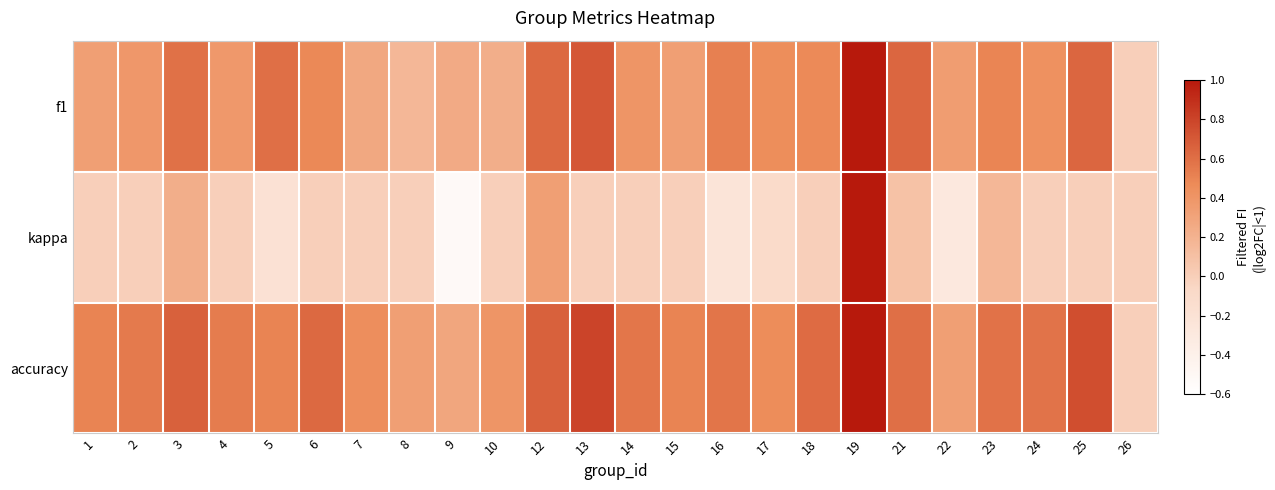

Reading left to right, extract all data points from this chart.

f1: 1=0.3	2=0.4	3=0.6	4=0.4	5=0.6	6=0.5	7=0.3	8=0.2	9=0.3	10=0.2	12=0.6	13=0.7	14=0.4	15=0.3	16=0.5	17=0.5	18=0.5	19=1.0	21=0.6	22=0.4	23=0.5	24=0.4	25=0.6	26=0.0
kappa: 1=0.0	2=0.0	3=0.2	4=0.0	5=-0.2	6=0.0	7=0.0	8=0.0	9=-0.5	10=0.0	12=0.3	13=0.0	14=0.0	15=0.0	16=-0.2	17=-0.1	18=0.0	19=1.0	21=0.1	22=-0.3	23=0.2	24=0.0	25=0.0	26=0.0
accuracy: 1=0.5	2=0.5	3=0.7	4=0.5	5=0.5	6=0.6	7=0.4	8=0.3	9=0.3	10=0.4	12=0.7	13=0.8	14=0.6	15=0.5	16=0.6	17=0.5	18=0.6	19=1.0	21=0.6	22=0.3	23=0.6	24=0.6	25=0.8	26=0.0